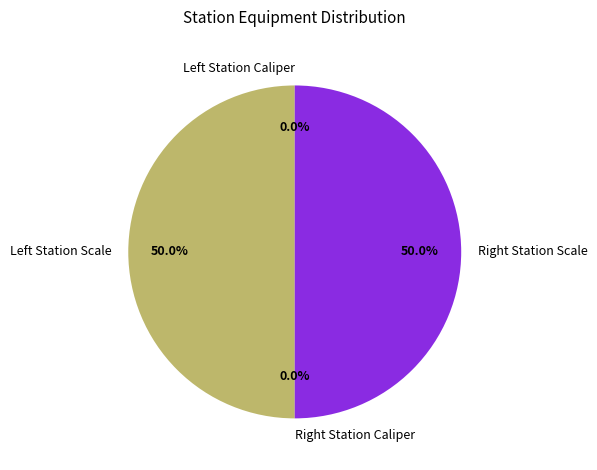

What is the largest slice in the pie chart?

Left Station Scale